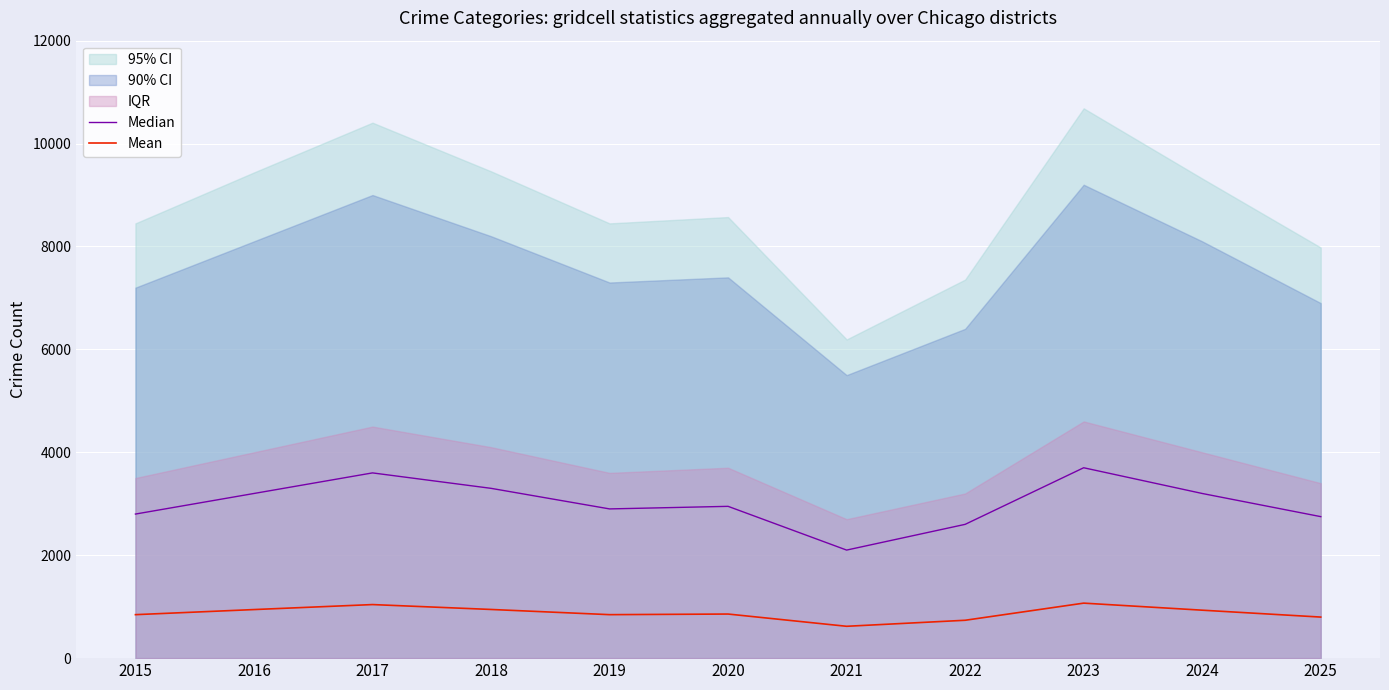

The Mean series shows 857 at 2020. True or false?

True